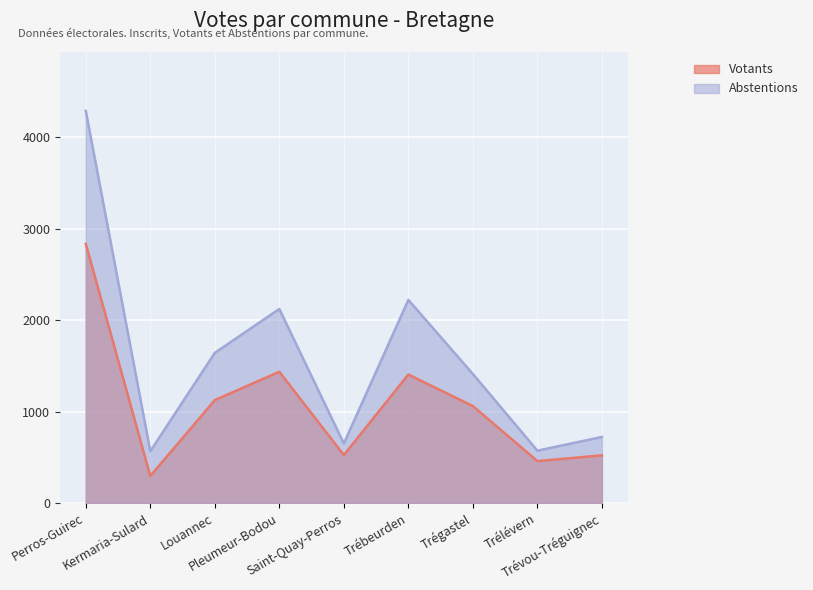

What is the label of the 7th point from the right?

Louannec